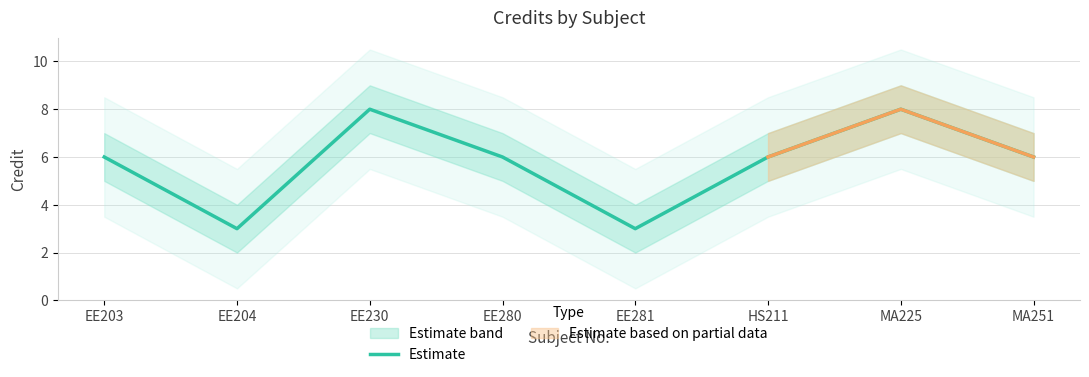

True or false: the data shows 1 at EE204.

False